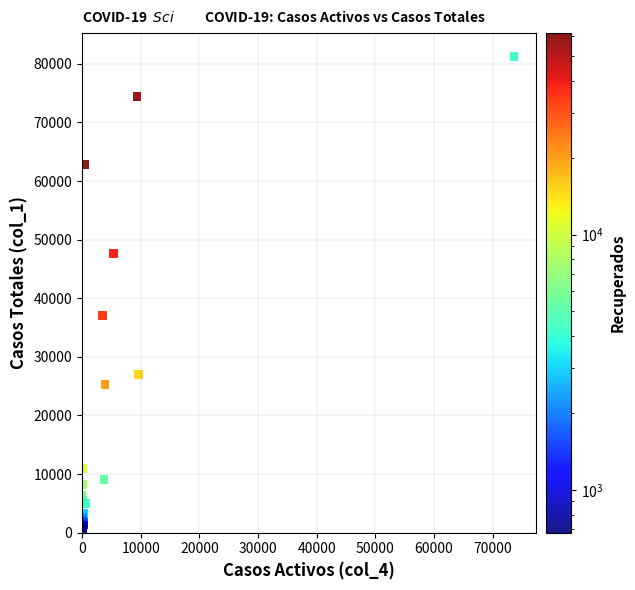

What Y value in the scatter plot is closest to 40977?

37098